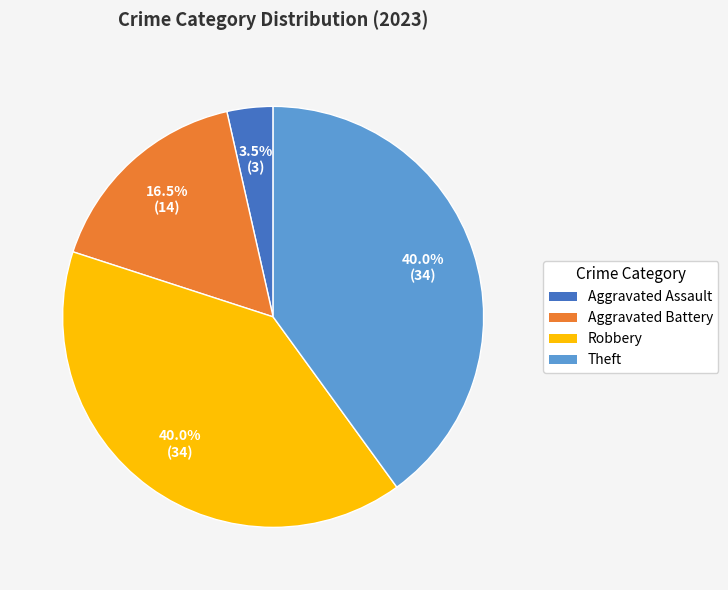

Which has a higher value, Aggravated Assault or Aggravated Battery?

Aggravated Battery